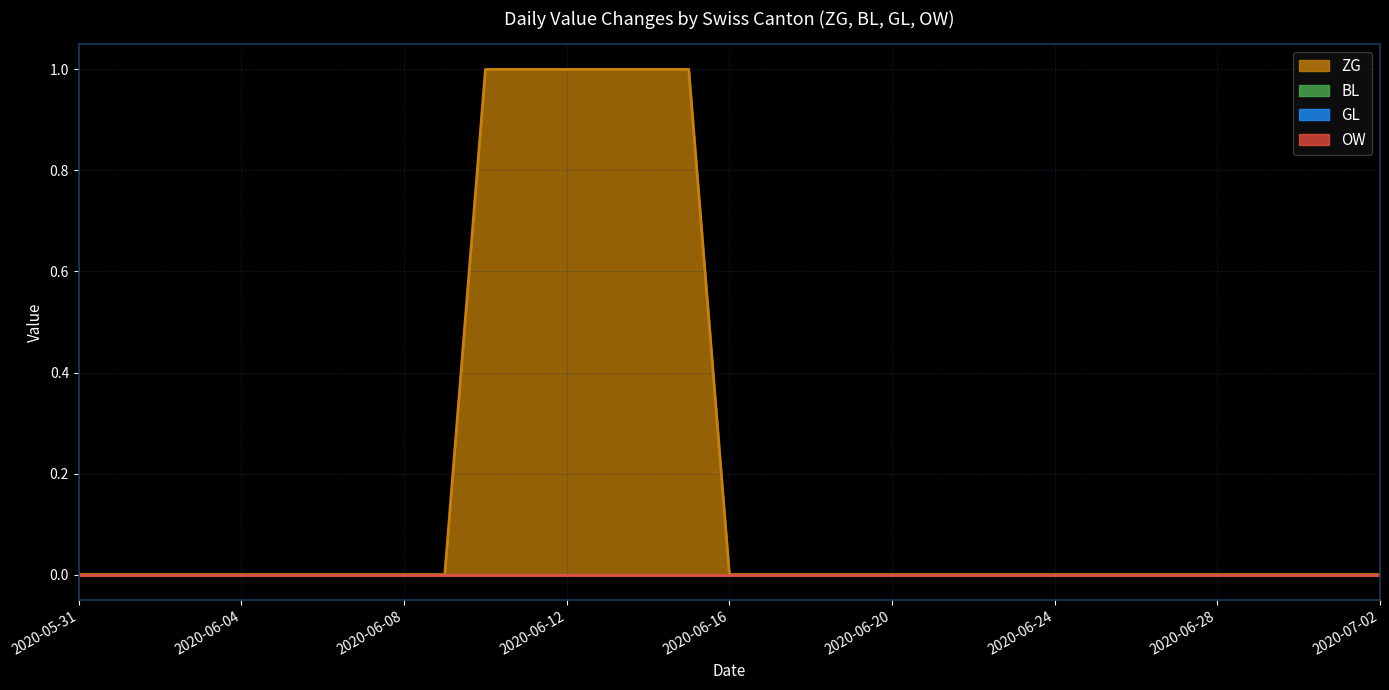

True or false: GL has more than 0 interior local peaks.

False